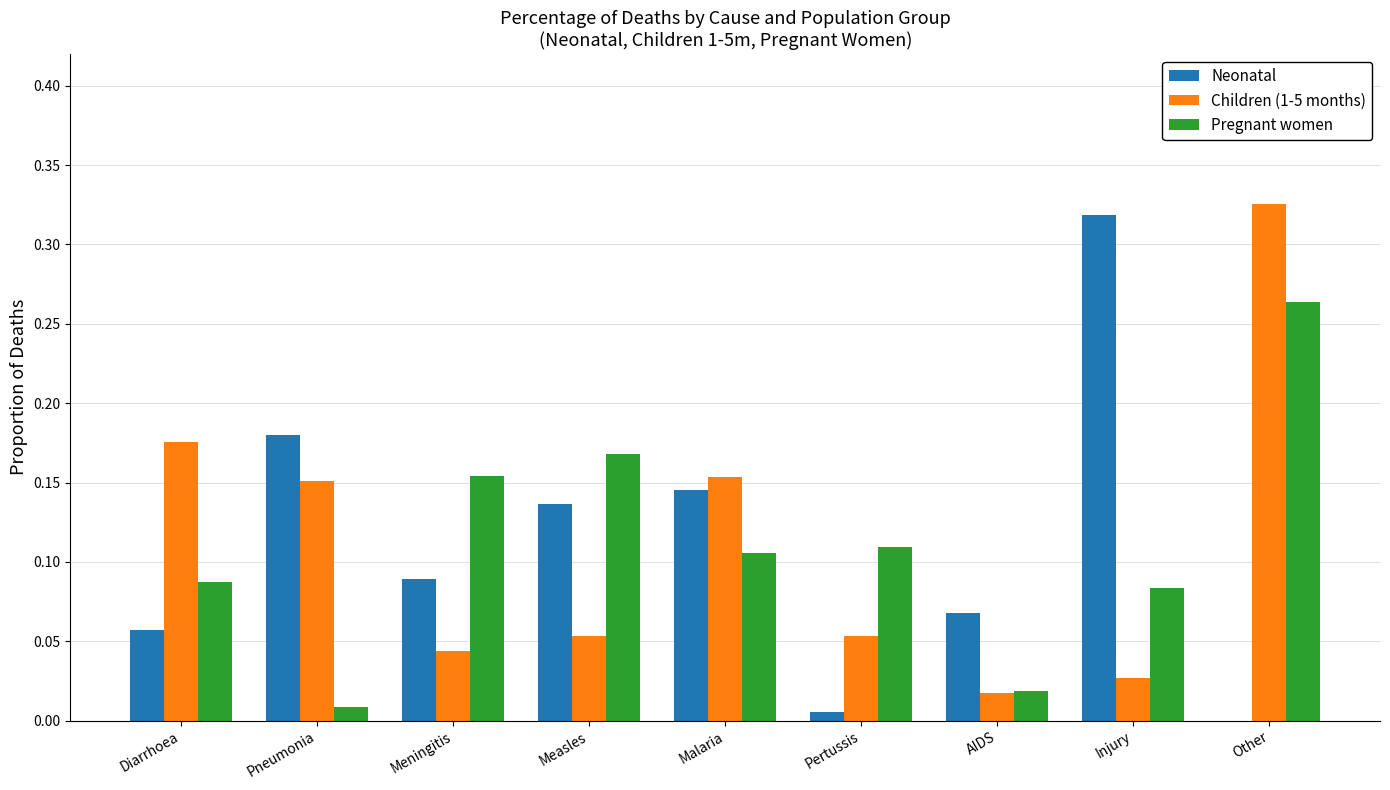

Which series changed the most between Malaria and Other?

Children (1-5 months)